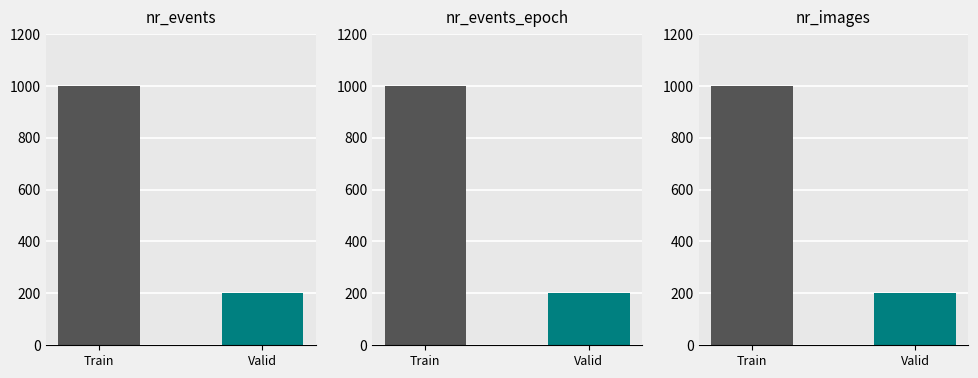

What is the approximate value of Train at nr_events_epoch?

1000